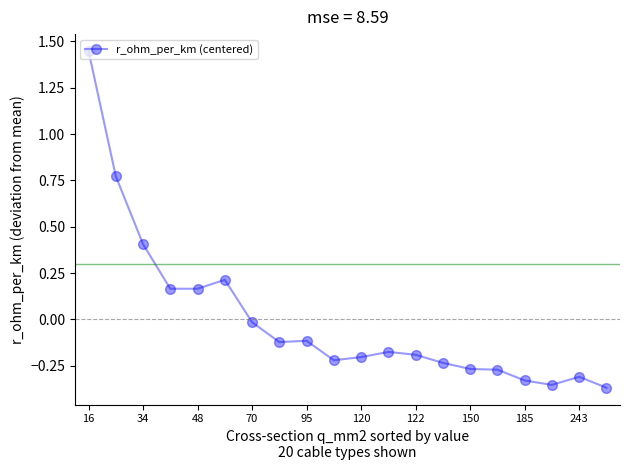

What is the difference between the maximum and minimum values?

1.8